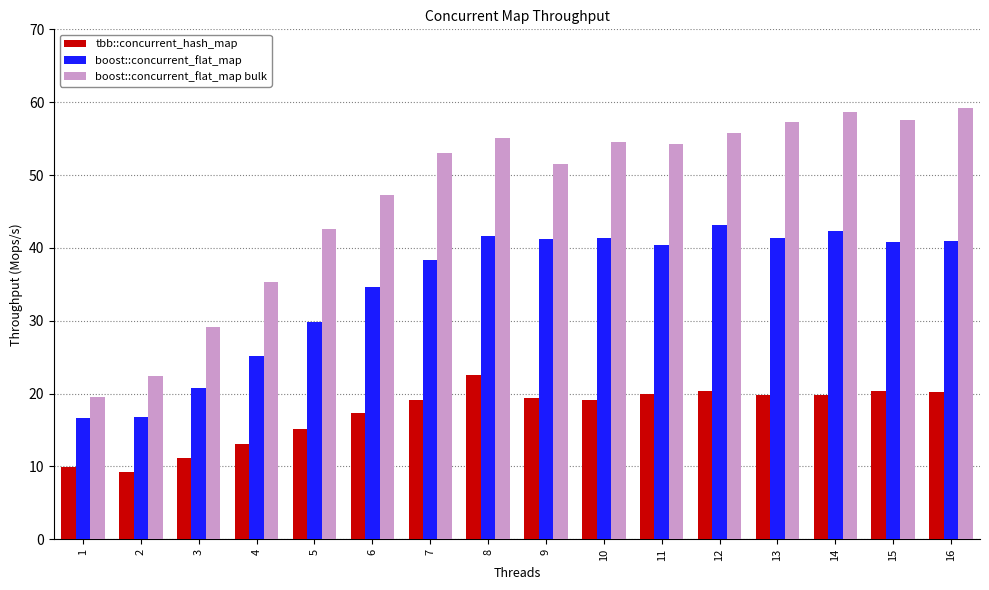

Which series has the largest total across all categories?

boost::concurrent_flat_map bulk